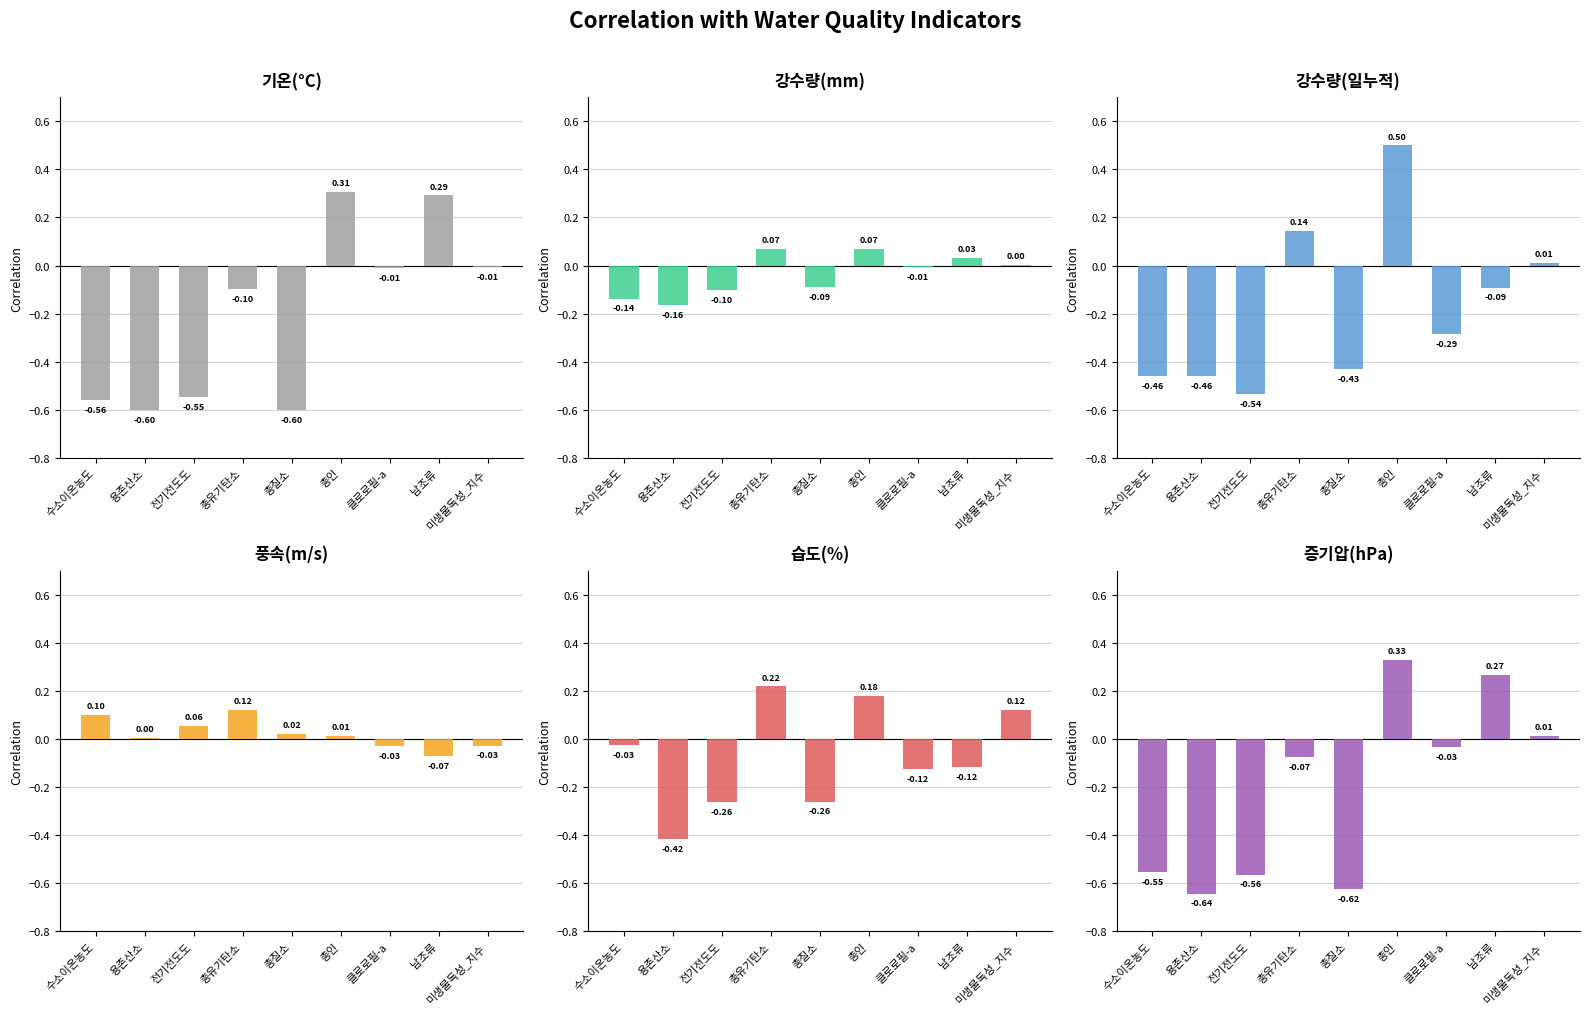

Between 수소이온농도 and 총질소, which series saw the biggest shift?

습도(%)